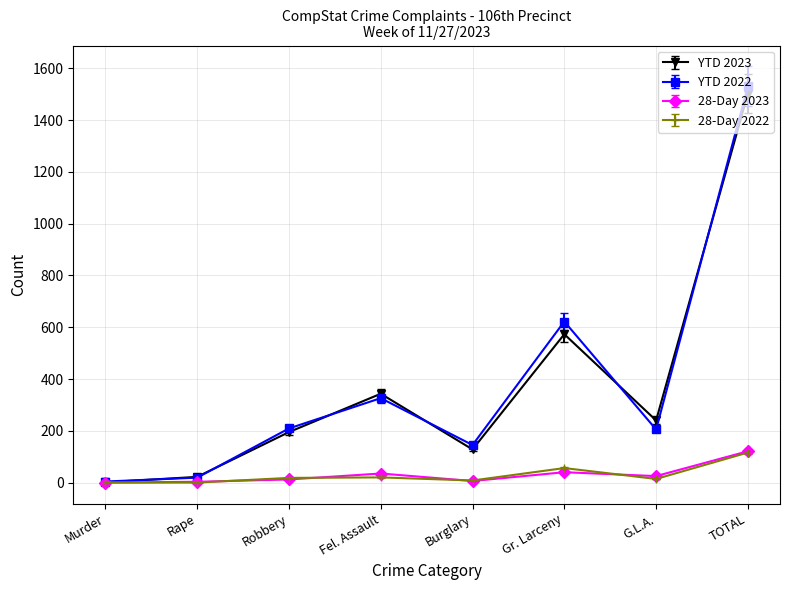

What is the label of the 3rd point from the left?

Robbery